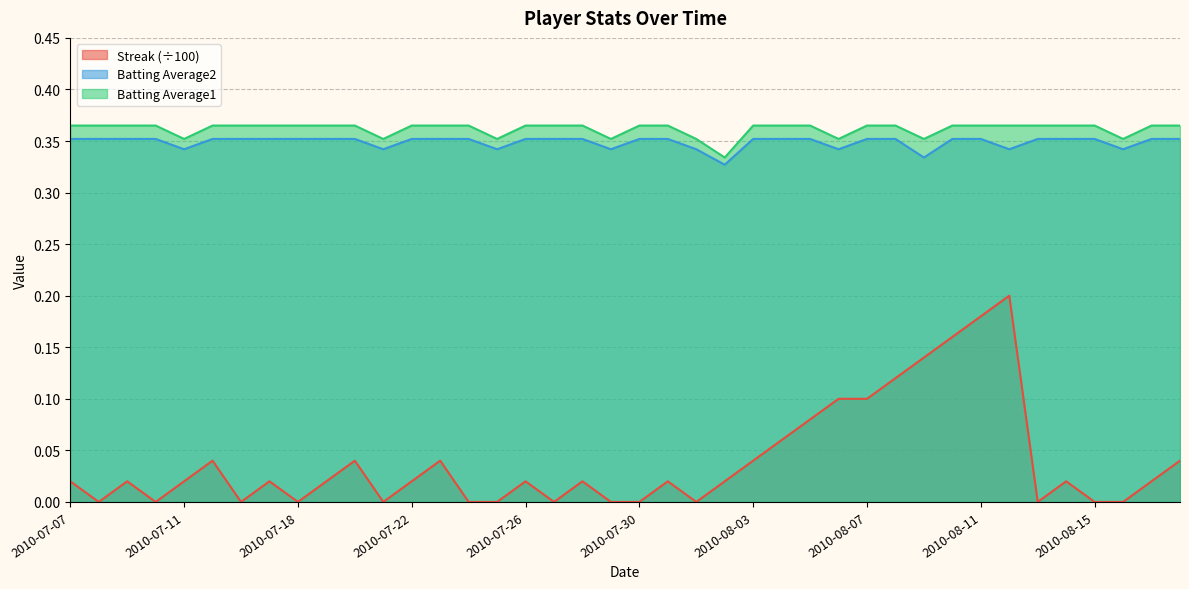

What is the total value across all series at 2010-08-14?

0.7